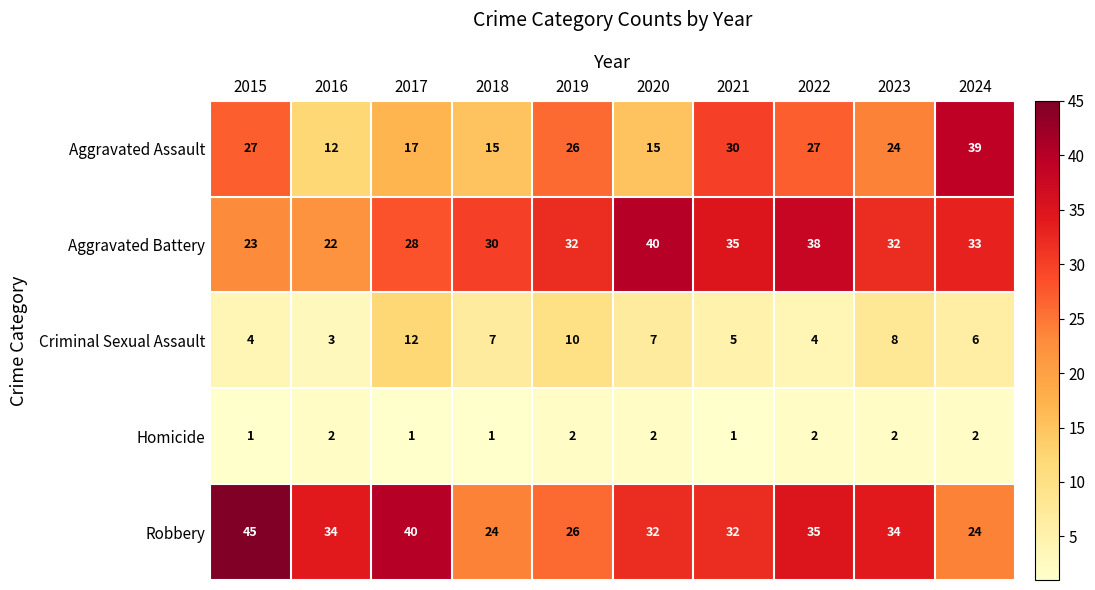

Which category has the lowest value in the Aggravated Assault series?

2016